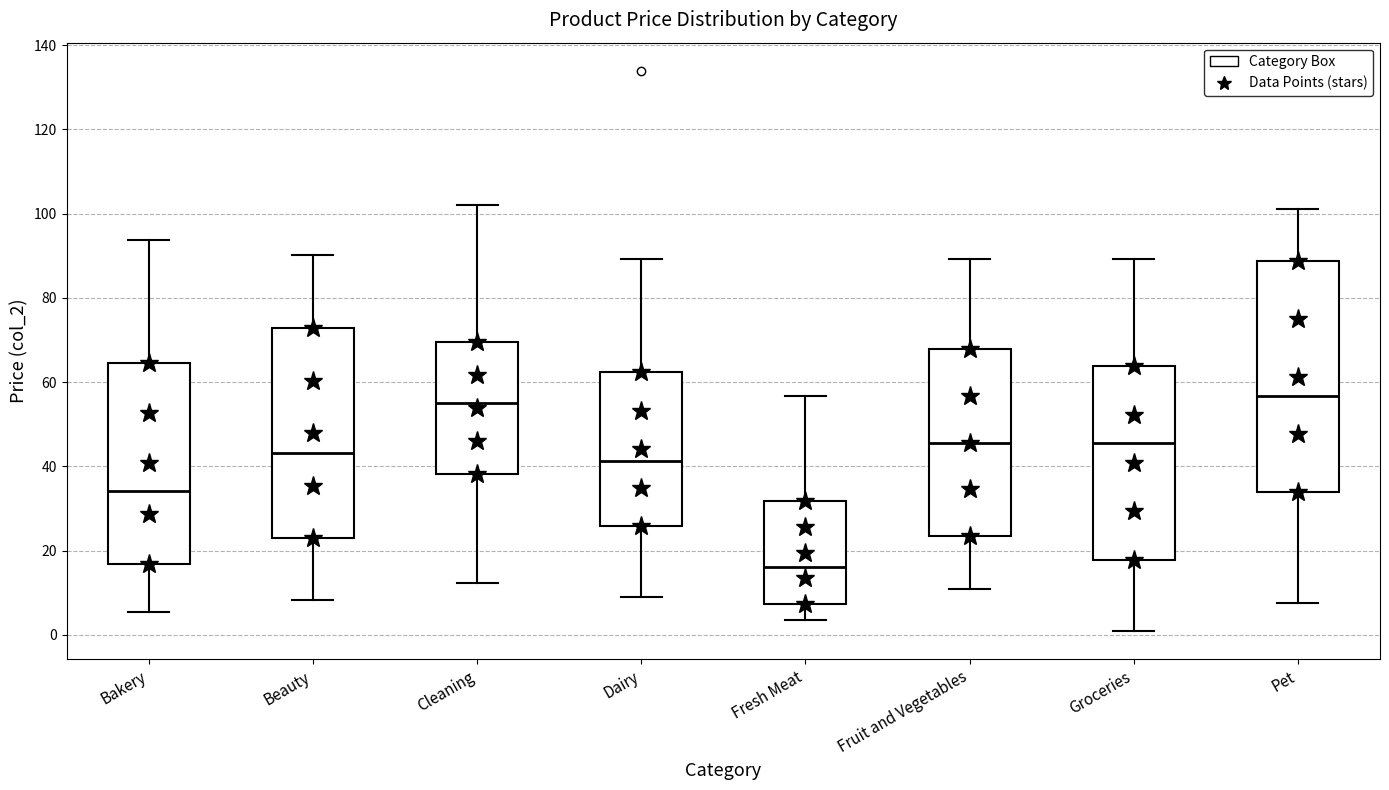

Comparing the boxes themselves (not the whiskers), which one is the tallest?

Pet